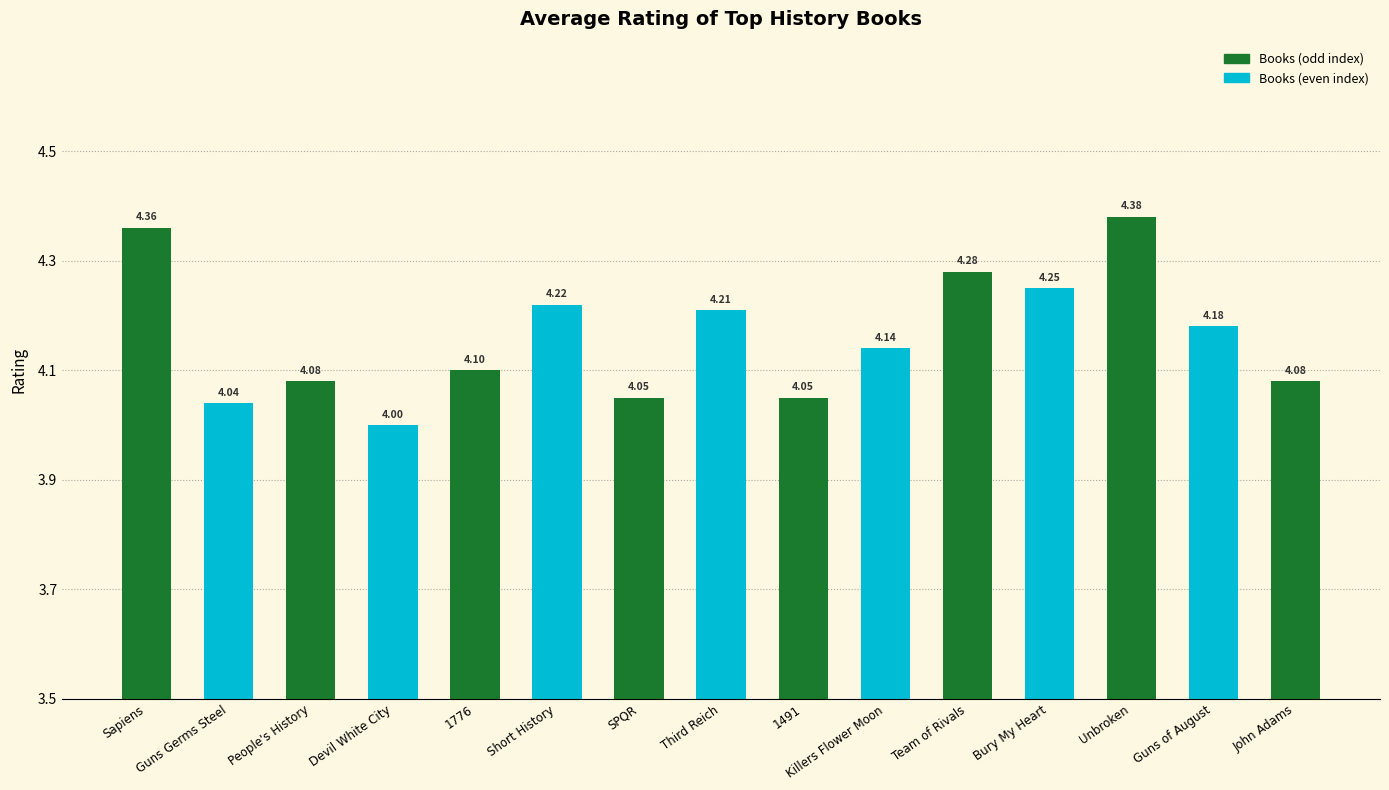

What is the average value?

4.2